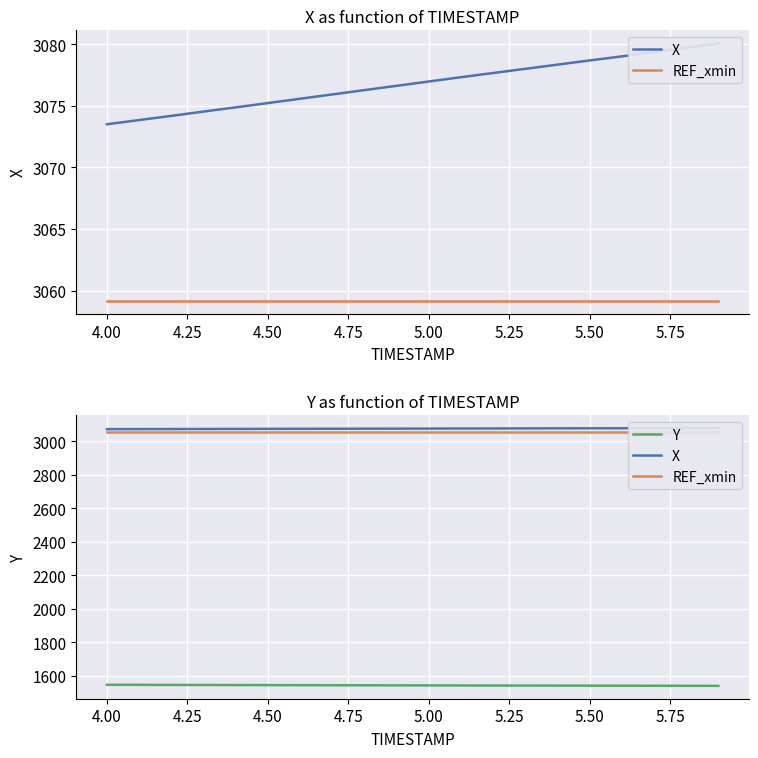

What are all the series names shown in the legend?

X, REF_xmin, Y